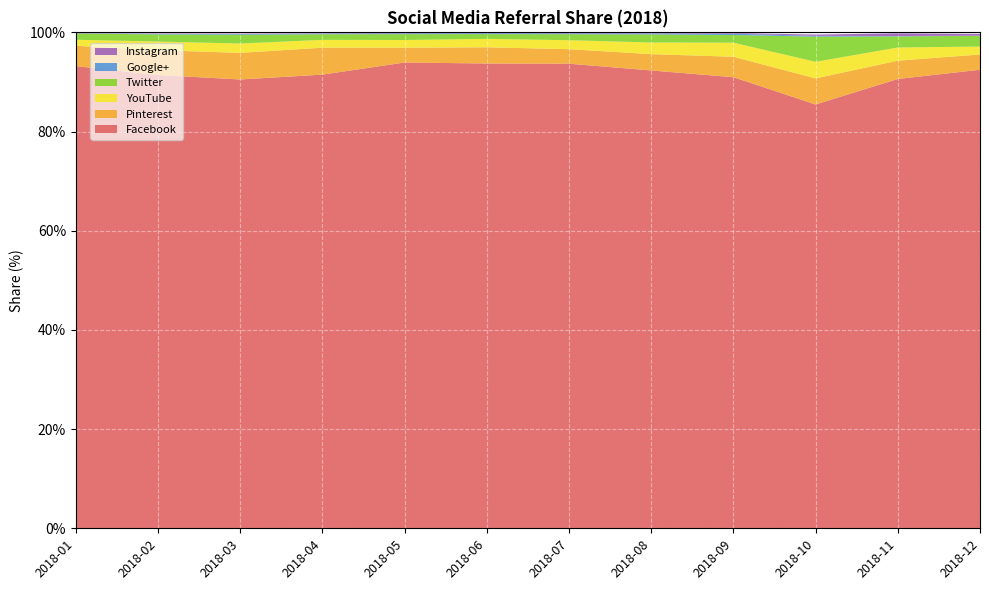

Reading left to right, extract all data points from this chart.

Facebook: 2018-01=93.2	2018-02=91.4	2018-03=90.5	2018-04=91.5	2018-05=93.9	2018-06=93.7	2018-07=93.7	2018-08=92.3	2018-09=91.0	2018-10=85.5	2018-11=90.6	2018-12=92.5
Pinterest: 2018-01=4.1	2018-02=5.0	2018-03=5.4	2018-04=5.4	2018-05=3.0	2018-06=3.3	2018-07=2.9	2018-08=3.3	2018-09=4.1	2018-10=5.3	2018-11=3.7	2018-12=3.1
YouTube: 2018-01=1.2	2018-02=1.8	2018-03=1.9	2018-04=1.6	2018-05=1.6	2018-06=1.7	2018-07=1.8	2018-08=2.4	2018-09=2.8	2018-10=3.4	2018-11=2.7	2018-12=1.6
Twitter: 2018-01=1.3	2018-02=1.4	2018-03=1.8	2018-04=1.1	2018-05=1.2	2018-06=1.0	2018-07=1.2	2018-08=1.6	2018-09=1.6	2018-10=5.1	2018-11=2.2	2018-12=2.2
Google+: 2018-01=0.1	2018-02=0.1	2018-03=0.1	2018-04=0.1	2018-05=0.2	2018-06=0.2	2018-07=0.2	2018-08=0.2	2018-09=0.3	2018-10=0.1	2018-11=0.1	2018-12=0.0
Instagram: 2018-01=0.0	2018-02=0.1	2018-03=0.1	2018-04=0.1	2018-05=0.1	2018-06=0.1	2018-07=0.1	2018-08=0.1	2018-09=0.1	2018-10=0.3	2018-11=0.6	2018-12=0.3